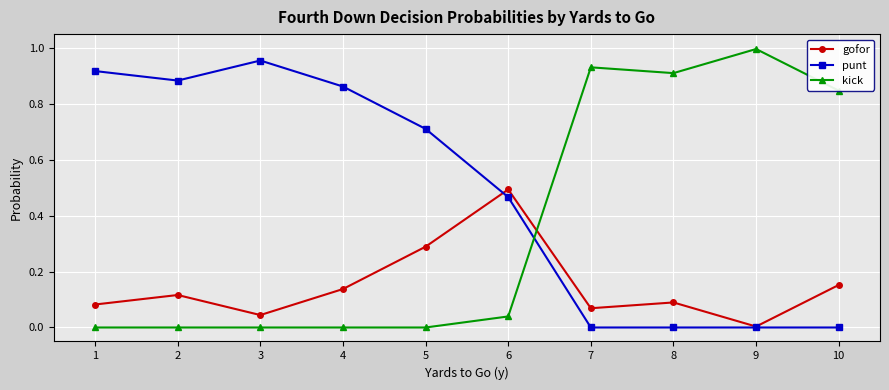

Which category has the lowest value in the gofor series?

9